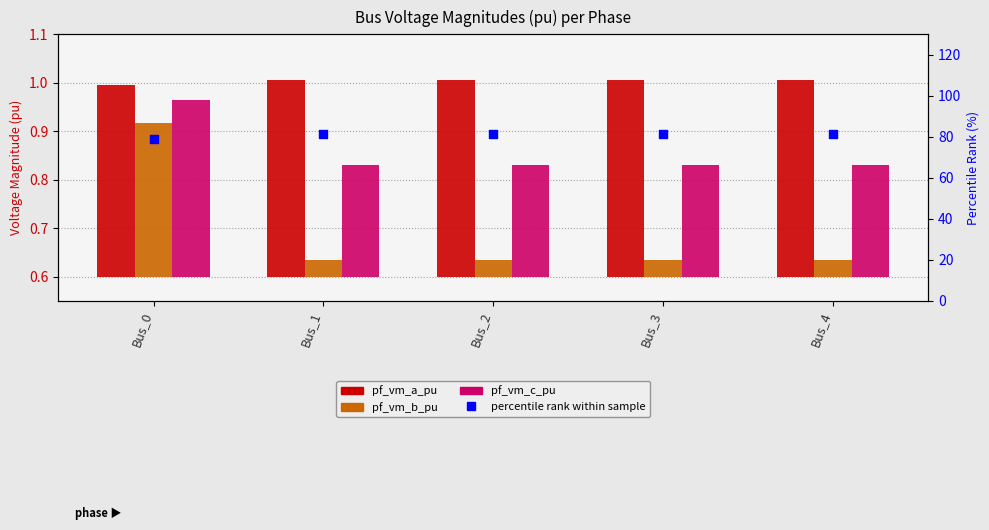

Is the value of pf_vm_a_pu at Bus_3 greater than the value of percentile rank within sample at Bus_3?

No